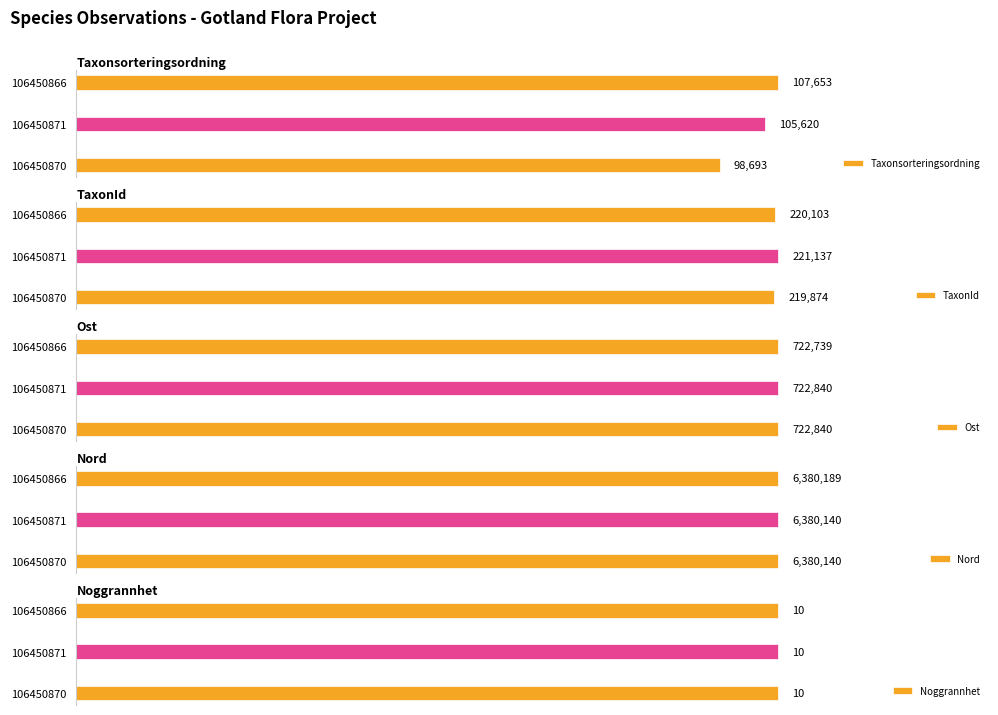

Is it true that Taxonsorteringsordning equals 1.5 at 106450870?

False